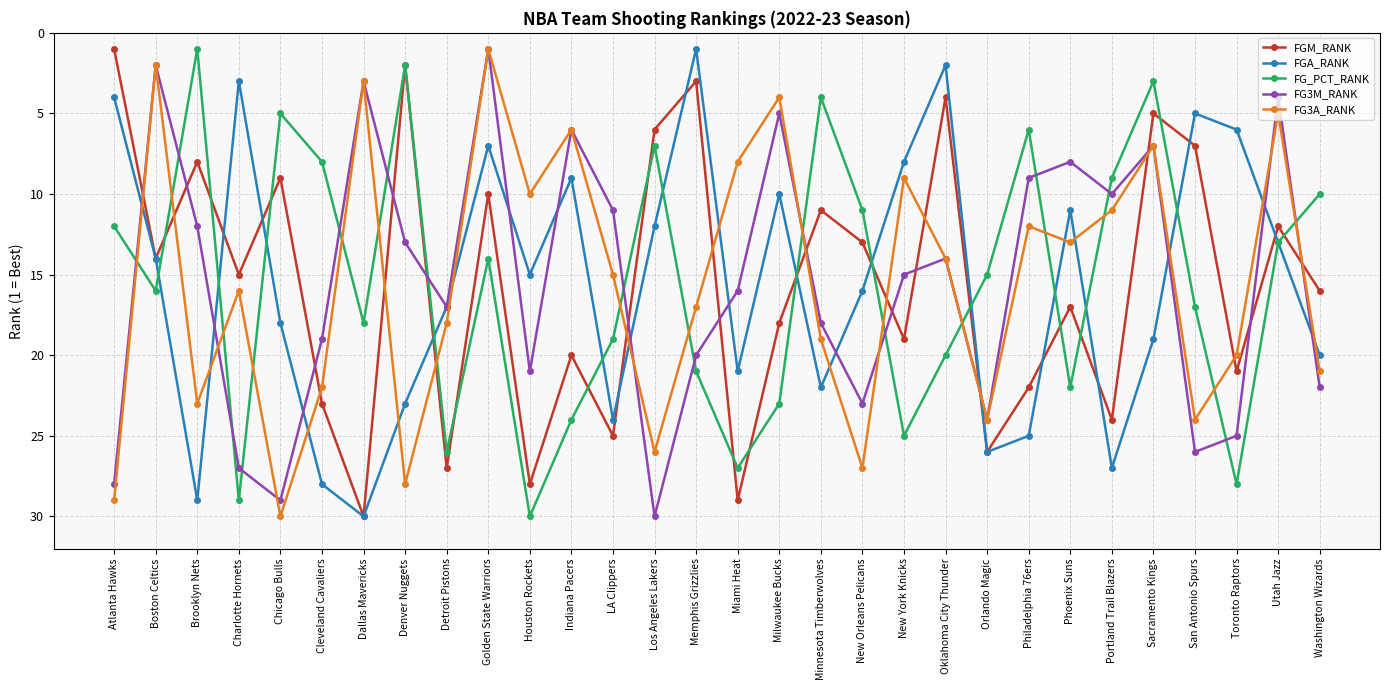

What is the difference between the highest and lowest values at Cleveland Cavaliers?

20